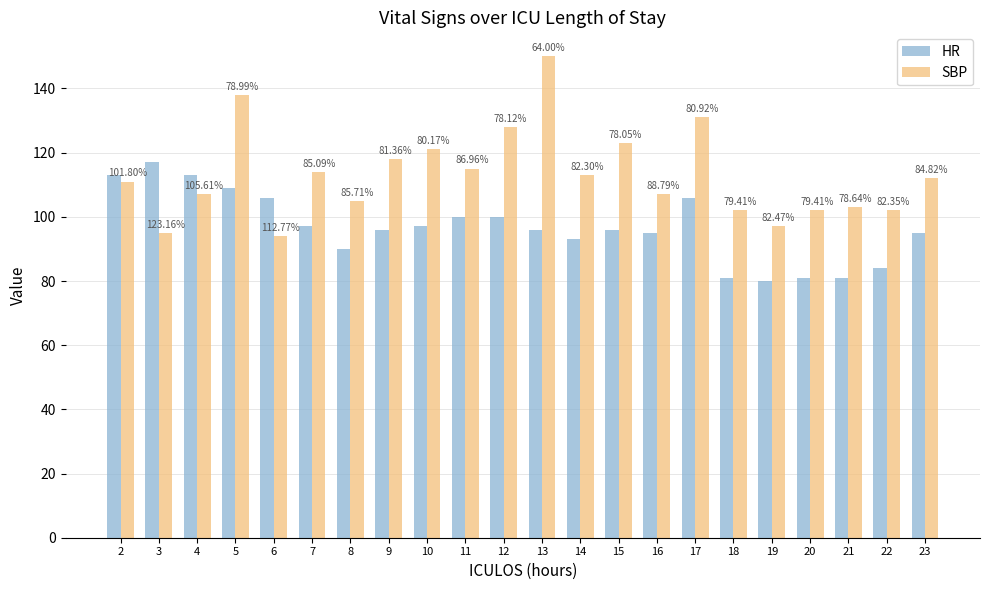

At which label is SBP closest to 122?

10